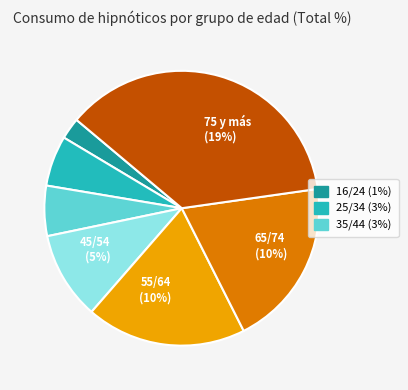

True or false: 55/64 accounts for 19% of the total.

True